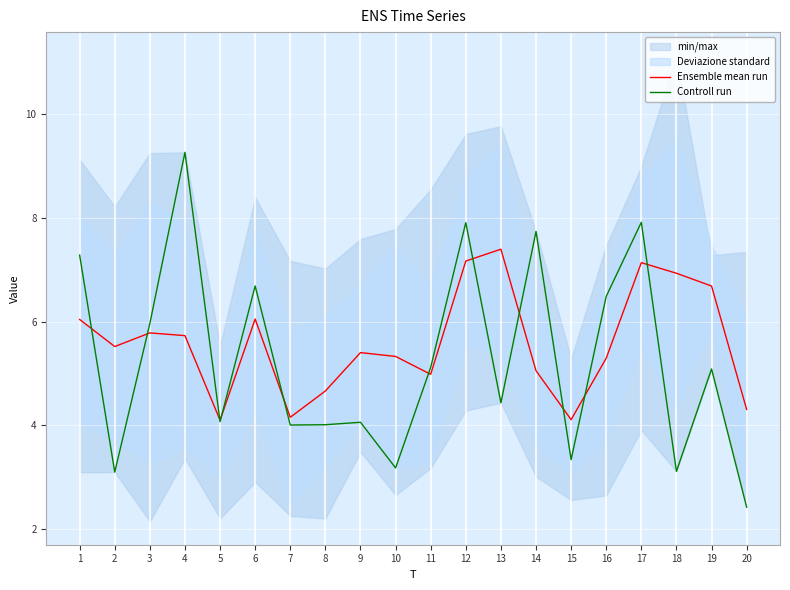

True or false: Controll run and Ensemble mean run intersect in this chart.

True